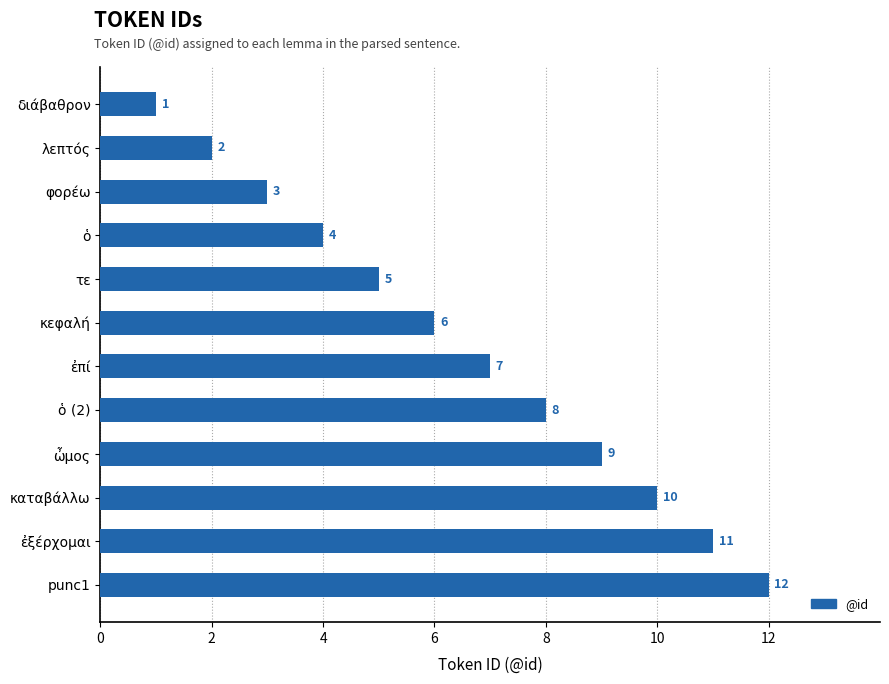

What is the value of the 8th bar from the top?

8